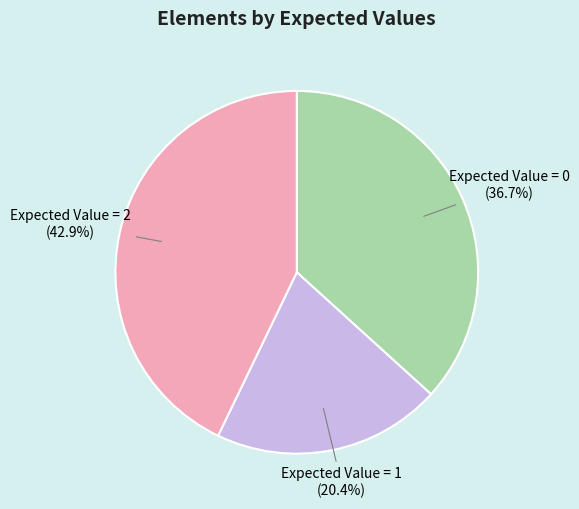

Which has a higher value, Expected Value = 0 or Expected Value = 1?

Expected Value = 0